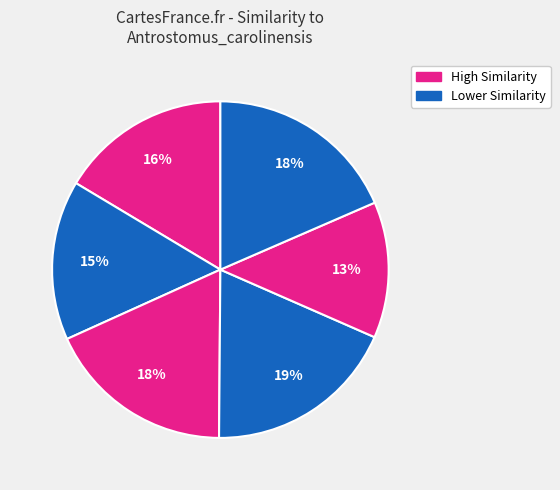

Count the number of slices in the pie.

6